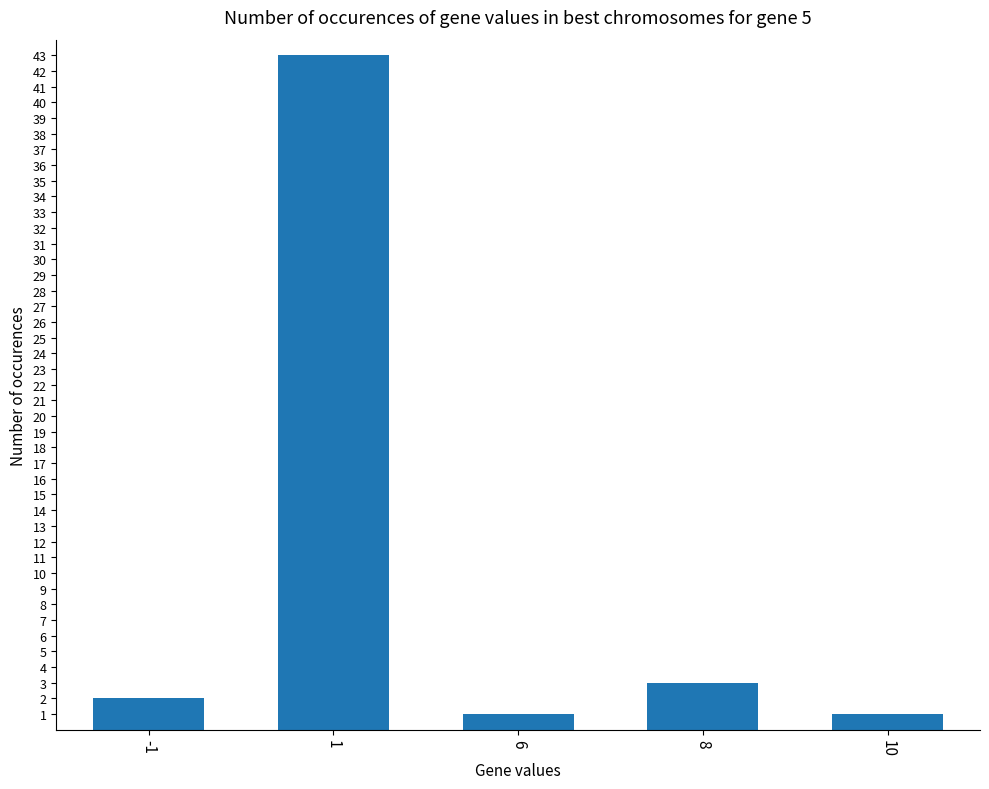

What is the maximum value shown in the chart?

43